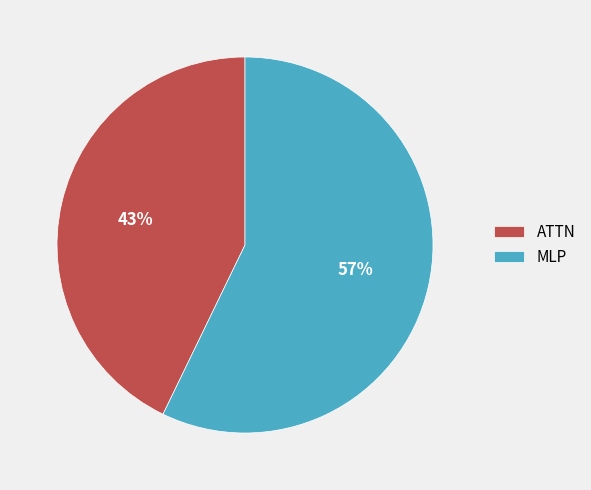

Between MLP and ATTN, which is larger?

MLP